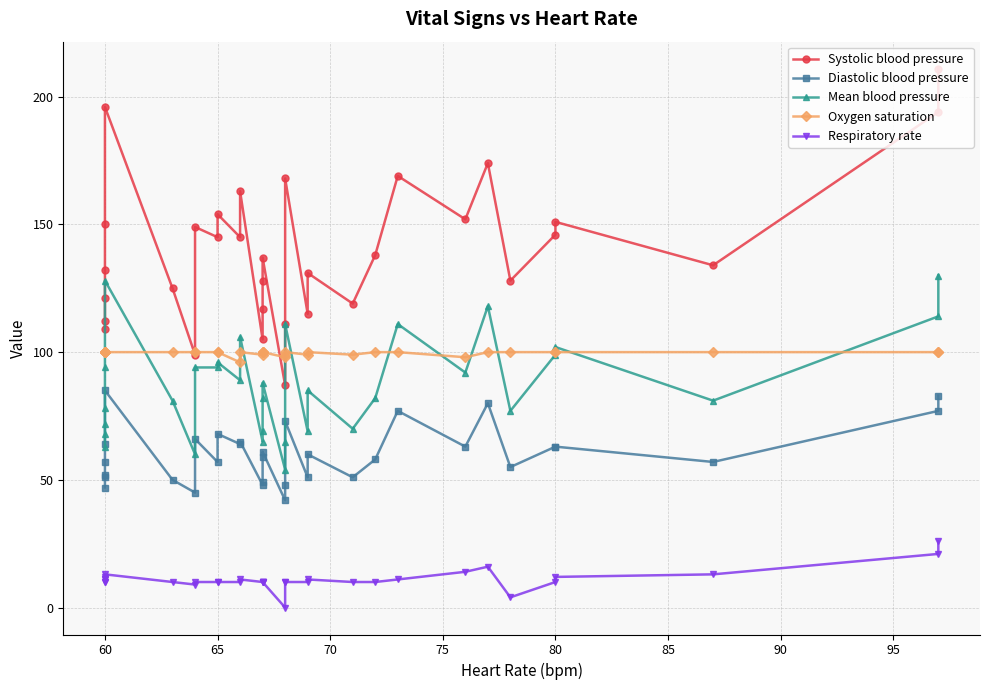

Reading left to right, transcribe all the data shown in this chart.

Systolic blood pressure: 109	112	121	132	150	196	125	99	149	145	154	145	163	105	117	128	137	87	111	168	115	131	119	138	169	152	174	128	146	151	134	194	211
Diastolic blood pressure: 47	51	52	57	64	85	50	45	66	57	68	64	65	48	49	59	61	42	48	73	51	60	51	58	77	63	80	55	63	63	57	77	83
Mean blood pressure: 63	68	72	78	94	128	81	60	94	94	96	89	106	65	69	82	88	54	65	111	69	85	70	82	111	92	118	77	99	102	81	114	130
Oxygen saturation: 100	100	100	100	100	100	100	100	100	100	100	96	100	99	100	100	100	98	99	100	99	100	99	100	100	98	100	100	100	100	100	100	100
Respiratory rate: 10	10	11	11	12	13	10	9	10	10	10	10	11	10	10	10	10	0	10	10	10	11	10	10	11	14	16	4	10	12	13	21	26